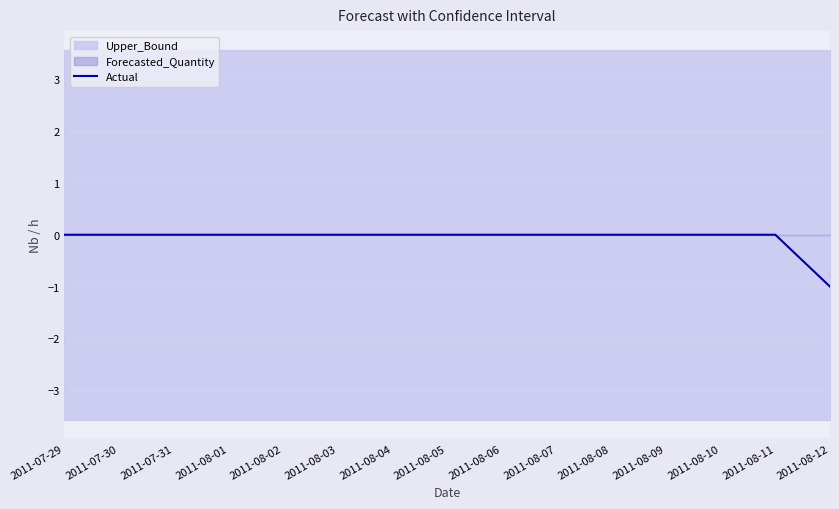

What is the sum of all values?

-1